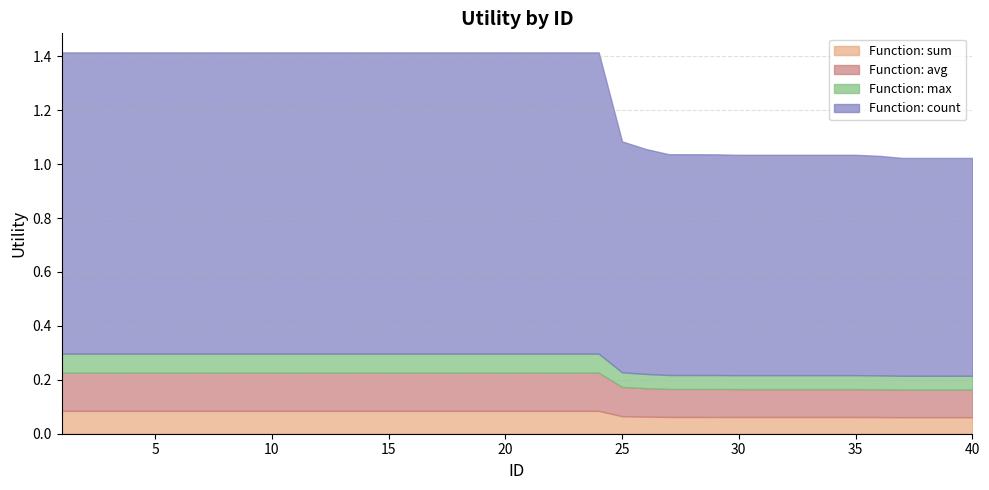

The chart shows a value of 0.7 at 20. True or false?

False